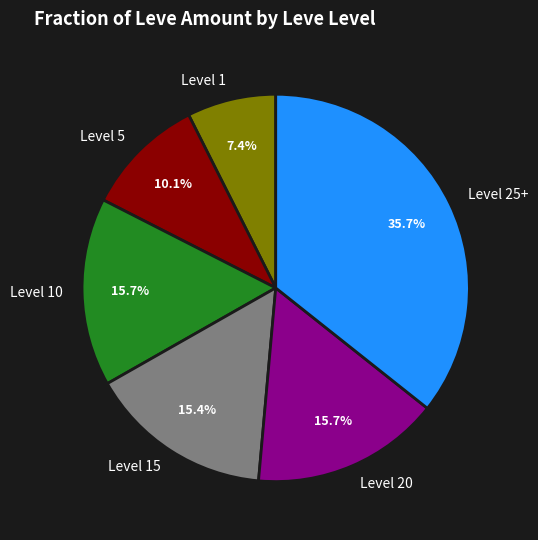

What is the largest slice in the pie chart?

Level 25+